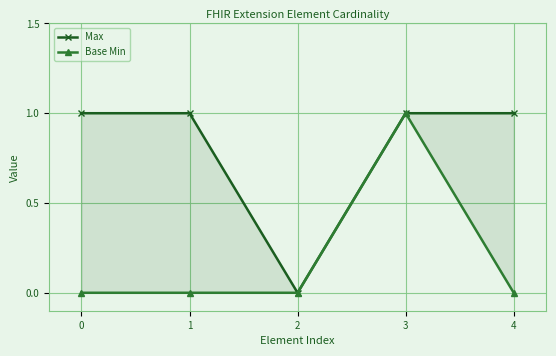

At which category does Max reach its first local valley?

2